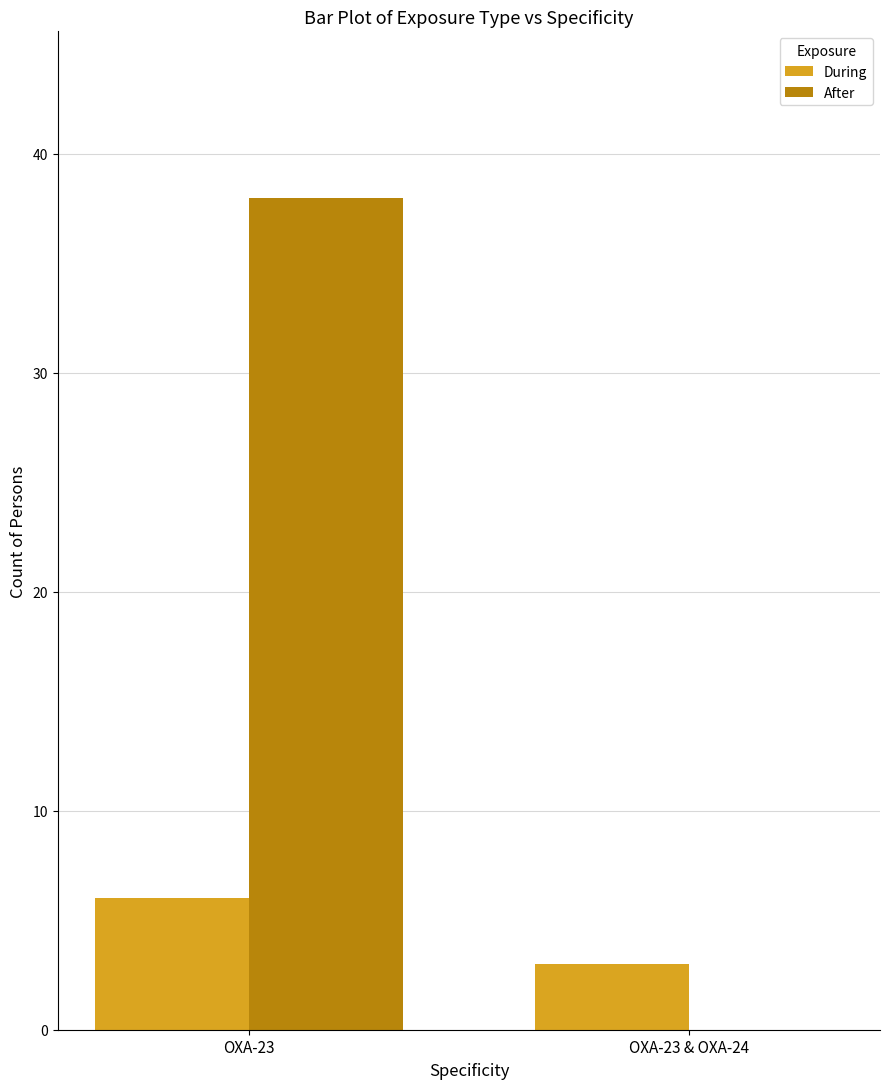

Which series has the largest total across all categories?

After